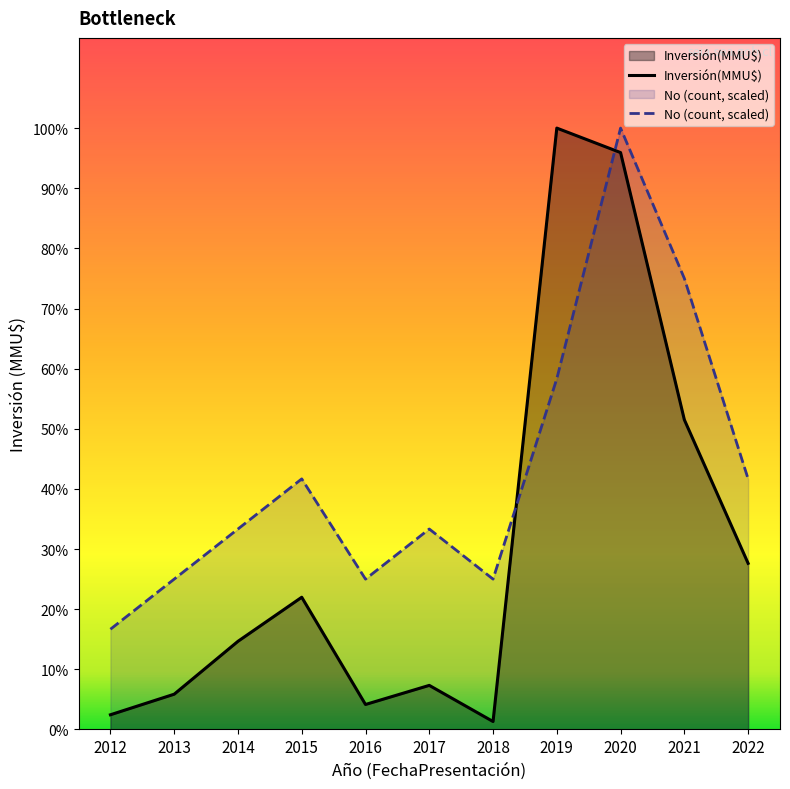

How many lines are shown in the chart?

2